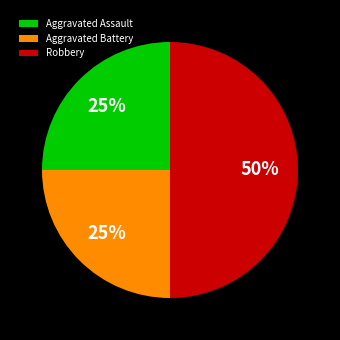

Between Aggravated Battery and Robbery, which is larger?

Robbery